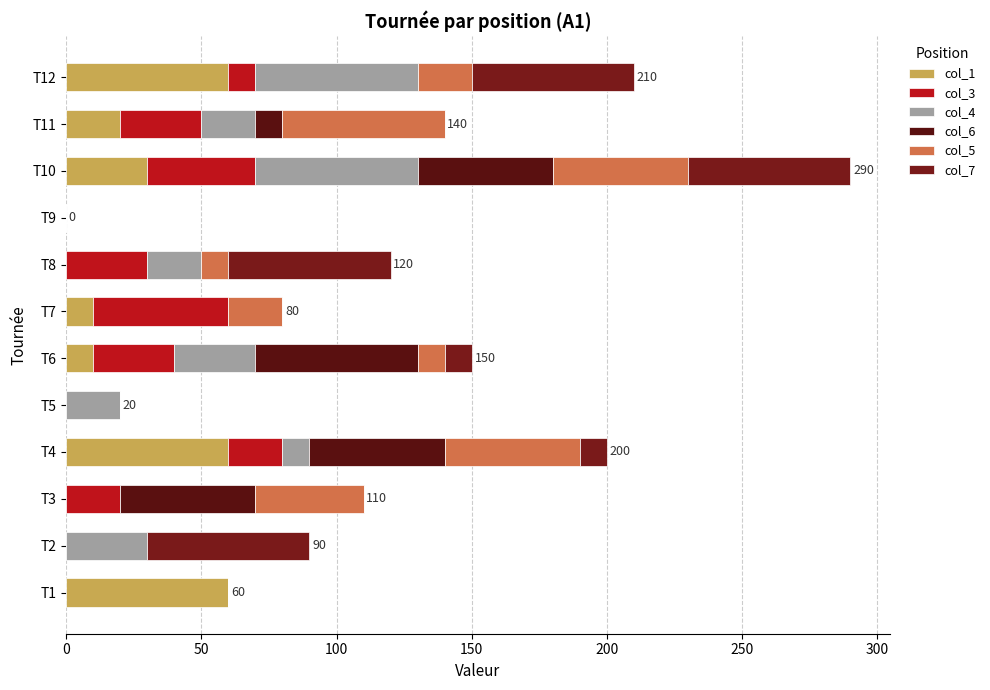

What position from the left is 250?

6